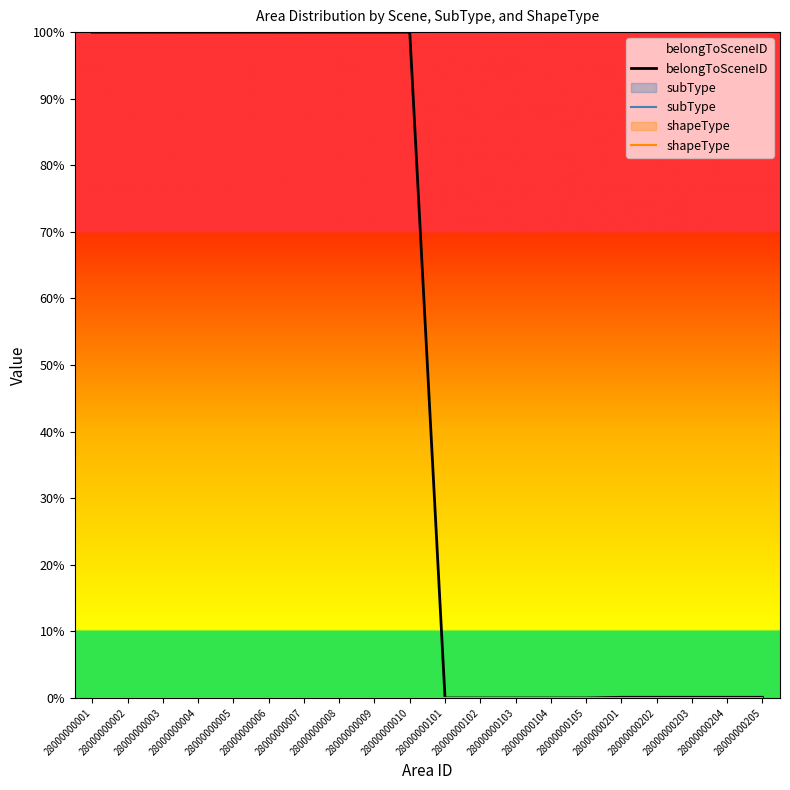

What is the difference between the belongToSceneID values at 28000000007 and 28000000201?

99.9